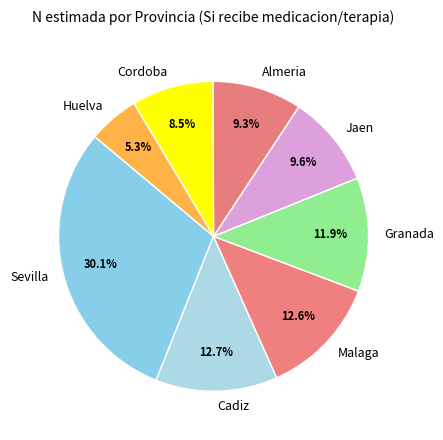

How much of the chart is everything except Cordoba?

91.5%